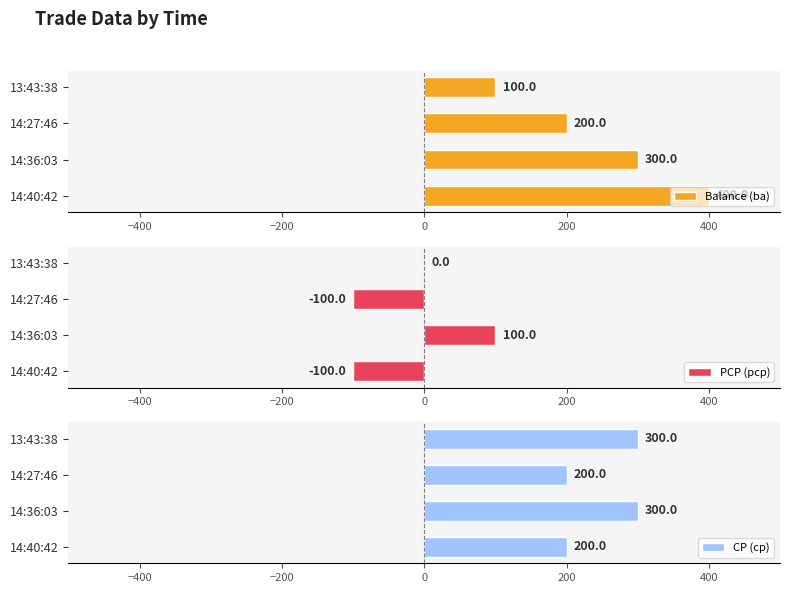

Which series has the largest range (max minus min)?

Balance (ba)